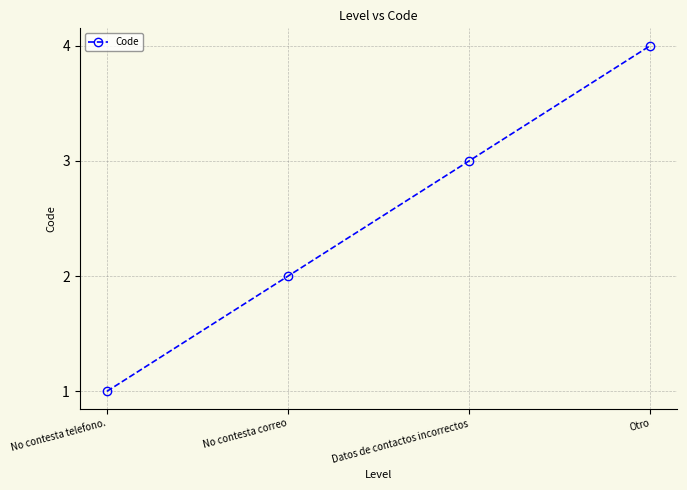

What is the ratio of the value at Otro to the value at Datos de contactos incorrectos?

1.3